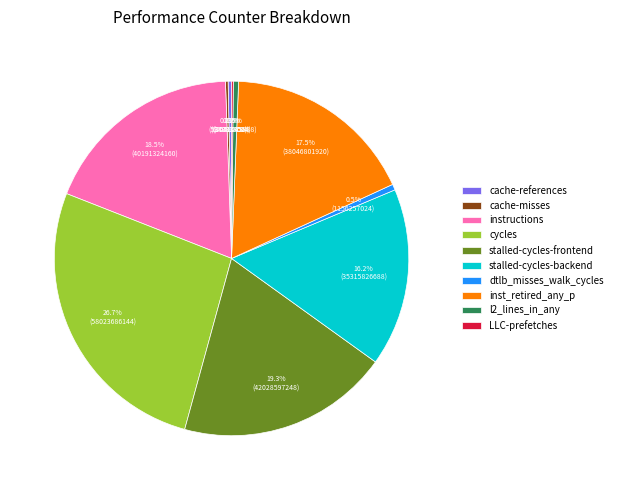

What is the largest slice in the pie chart?

cycles